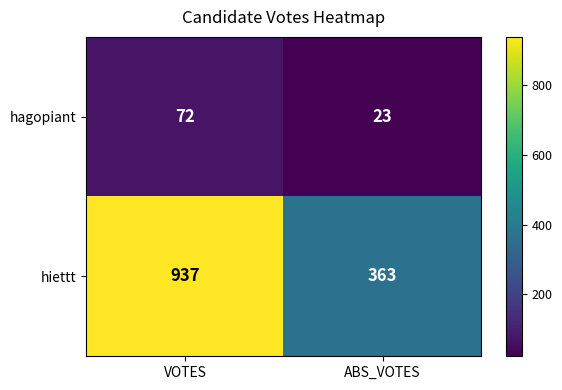

What is the maximum value shown in the chart?

937